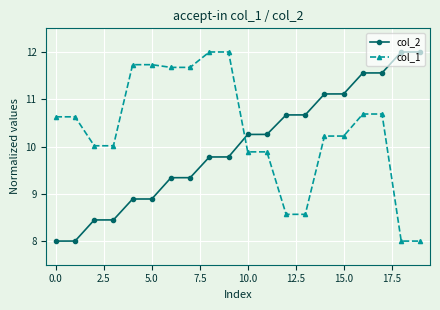

What is the average value of the col_2 series?

10.0